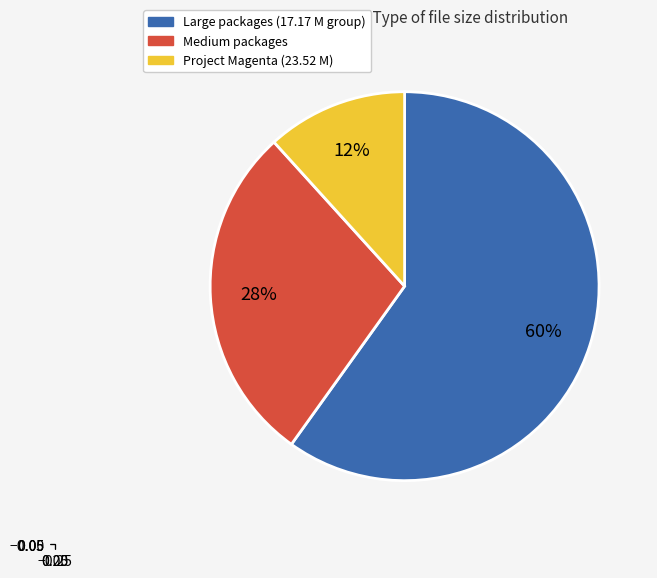

Is there a majority slice in this chart?

Yes